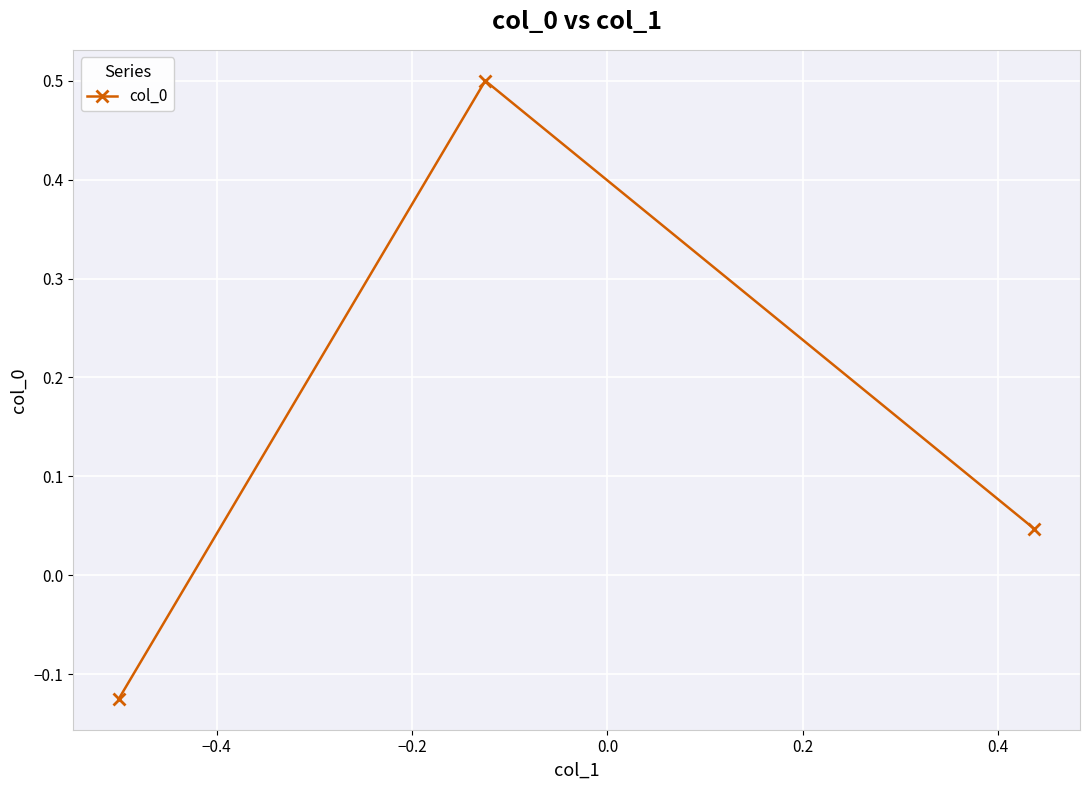

What is the difference between the maximum and minimum values?

0.6